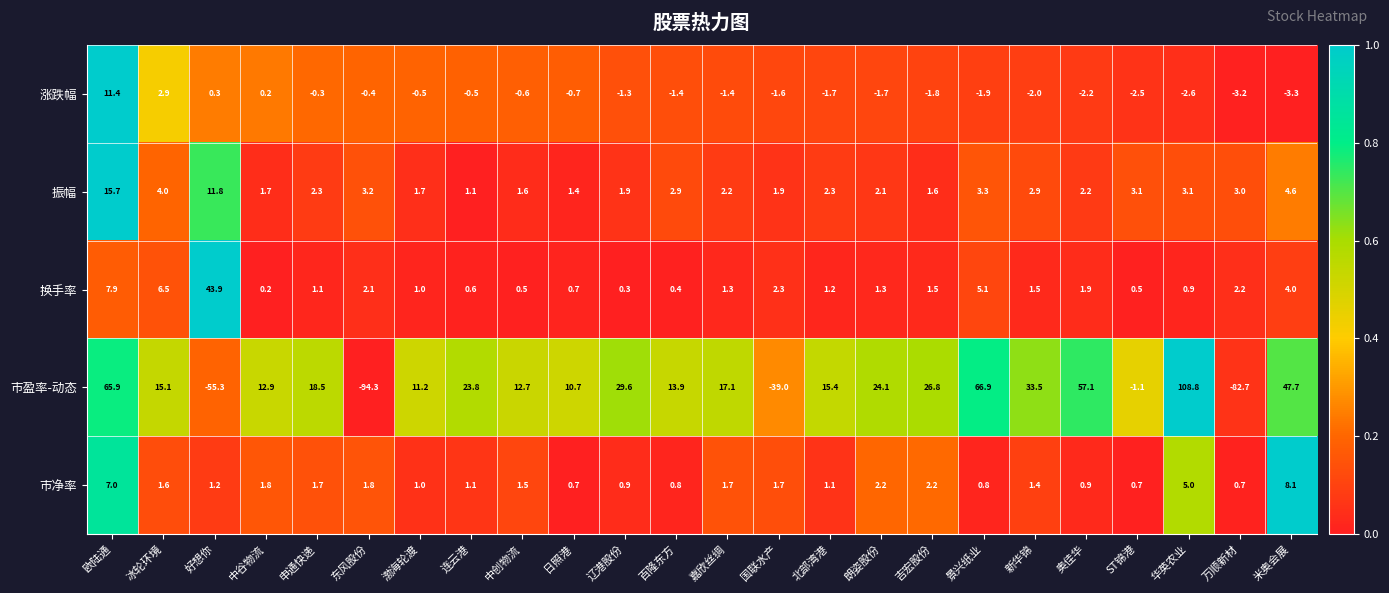

How many data points does each series have?

24